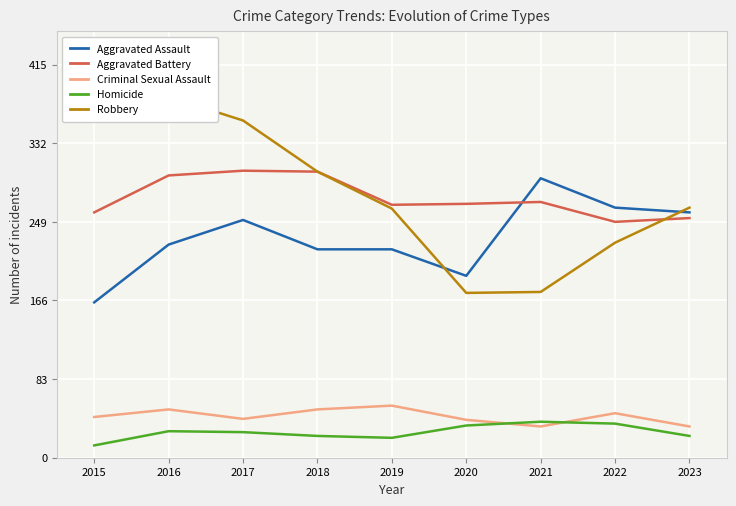

Where is the first local minimum for Criminal Sexual Assault?

2017